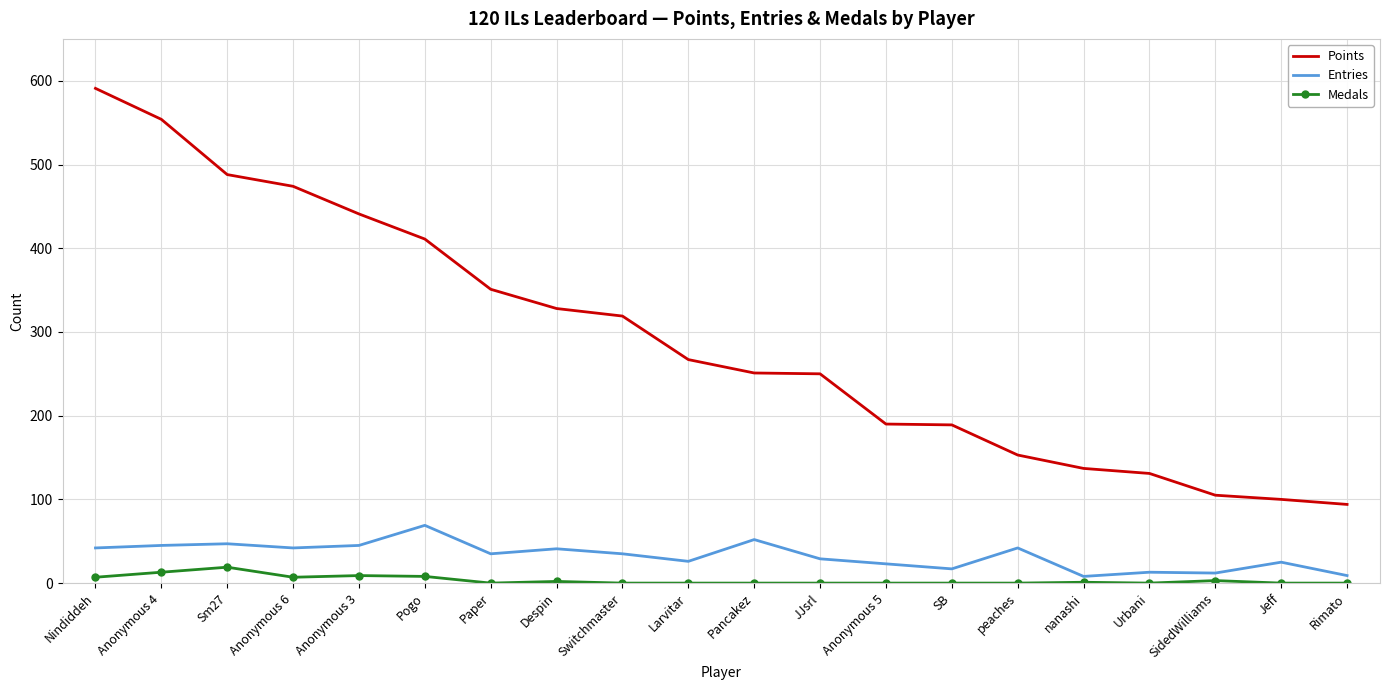

Count the number of data series in this chart.

3